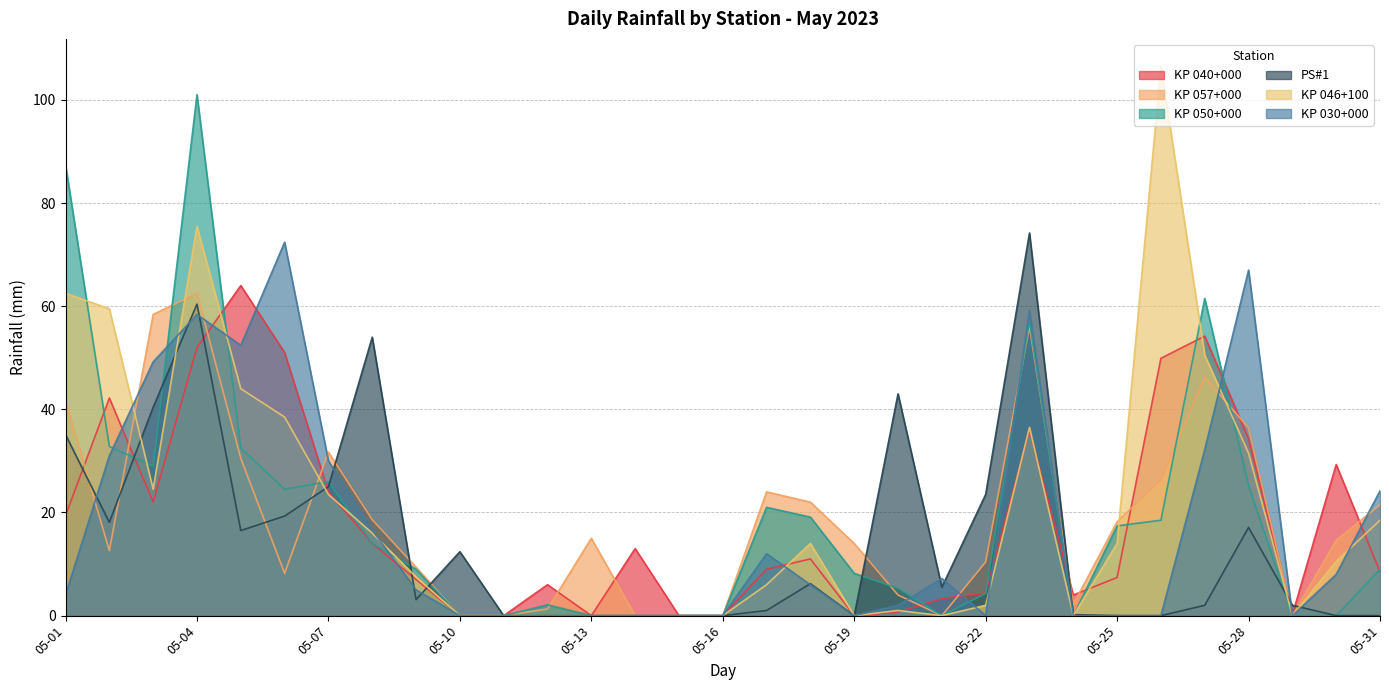

Which series has the largest range (max minus min)?

KP 046+100